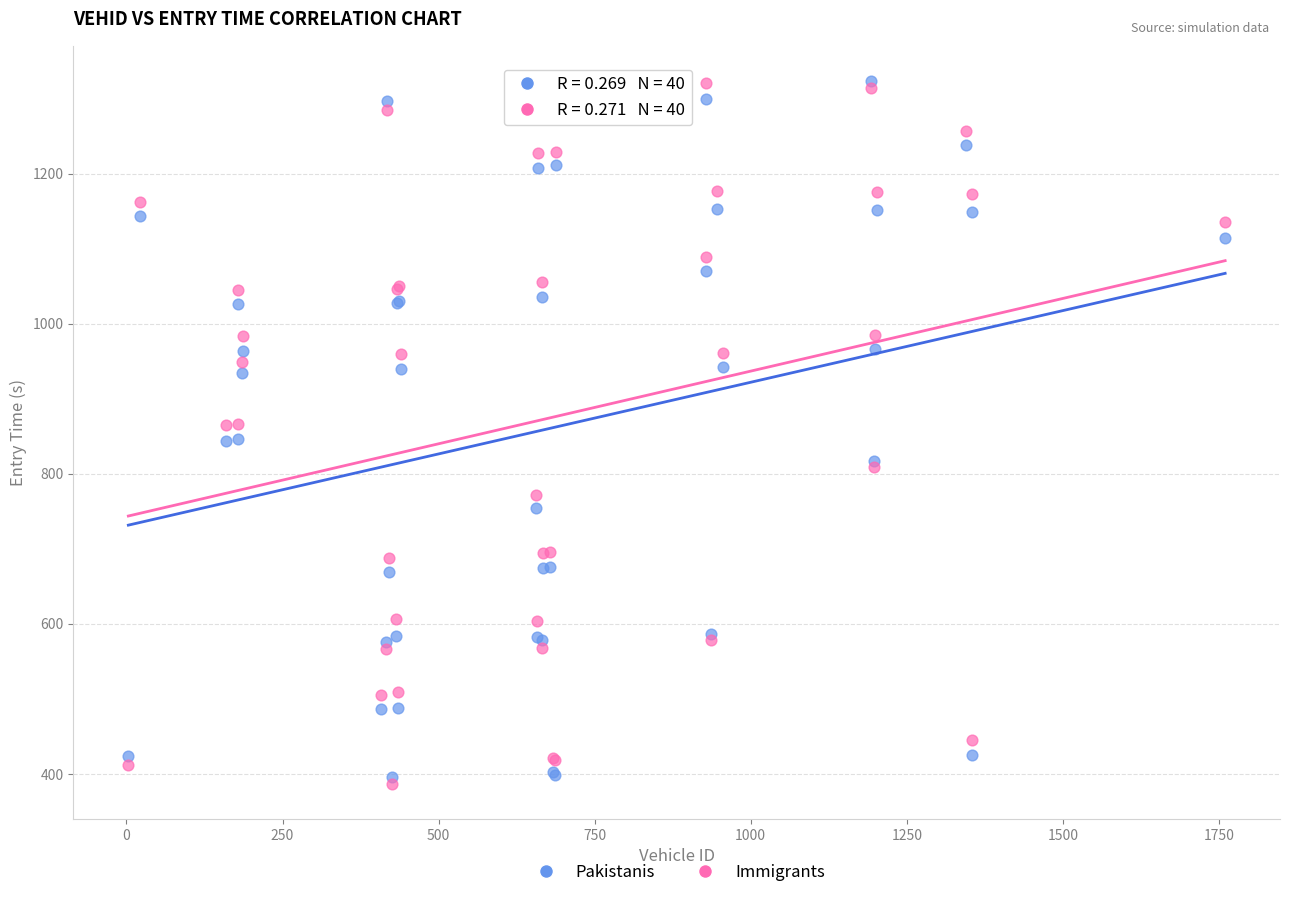

What are all the series names shown in the legend?

Pakistanis, Immigrants